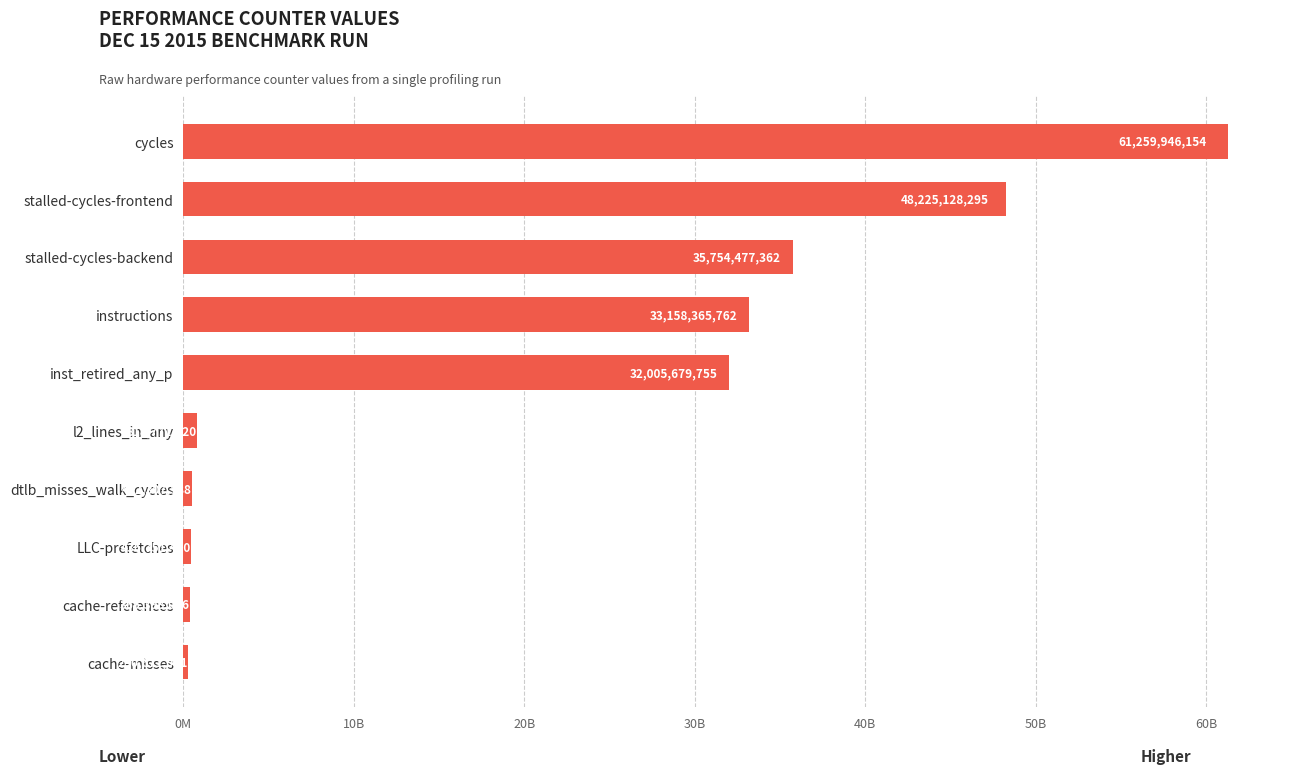

Are the bars horizontal?

Yes